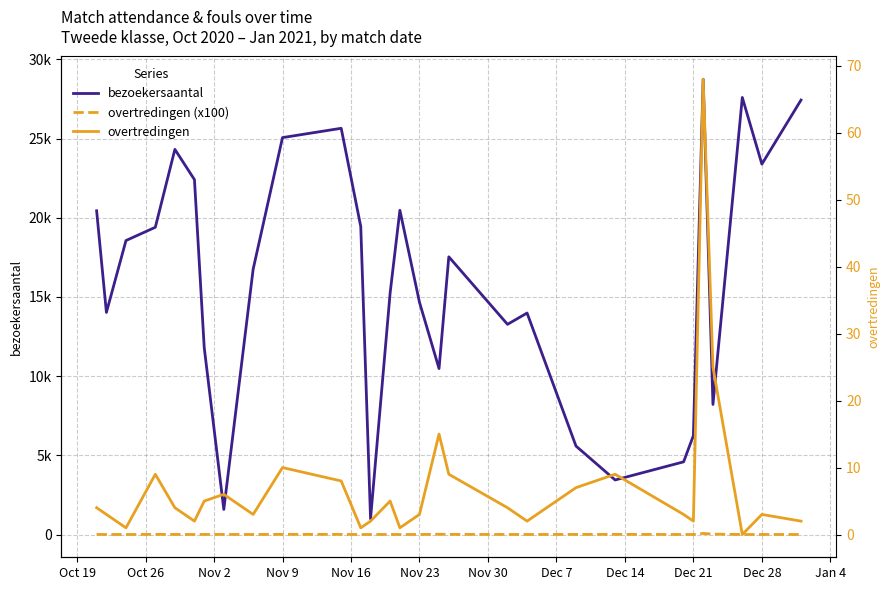

What is the difference between the maximum and minimum values in the overtredingen (x100) series?

68